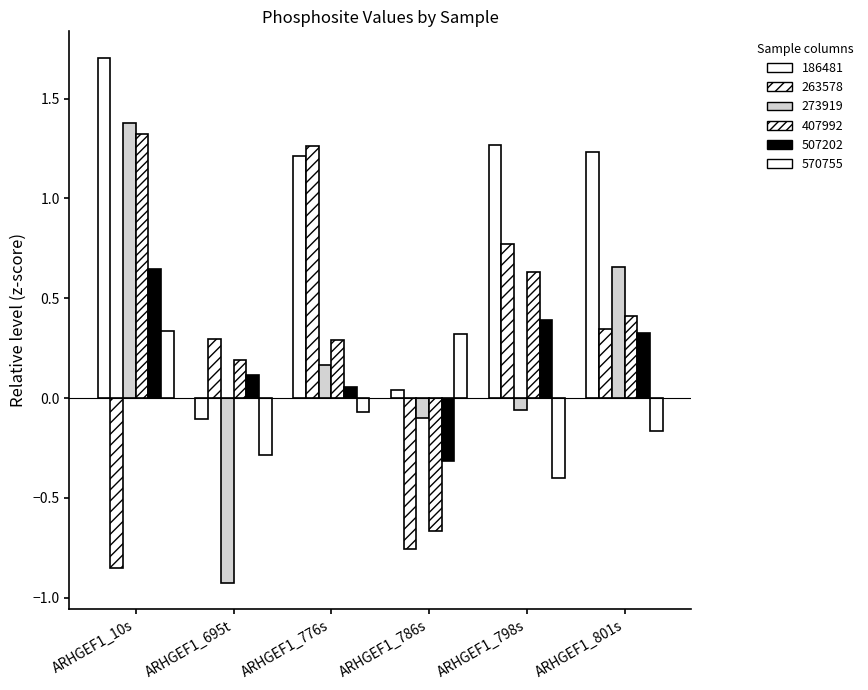

How many values in the 263578 series exceed 0?

4